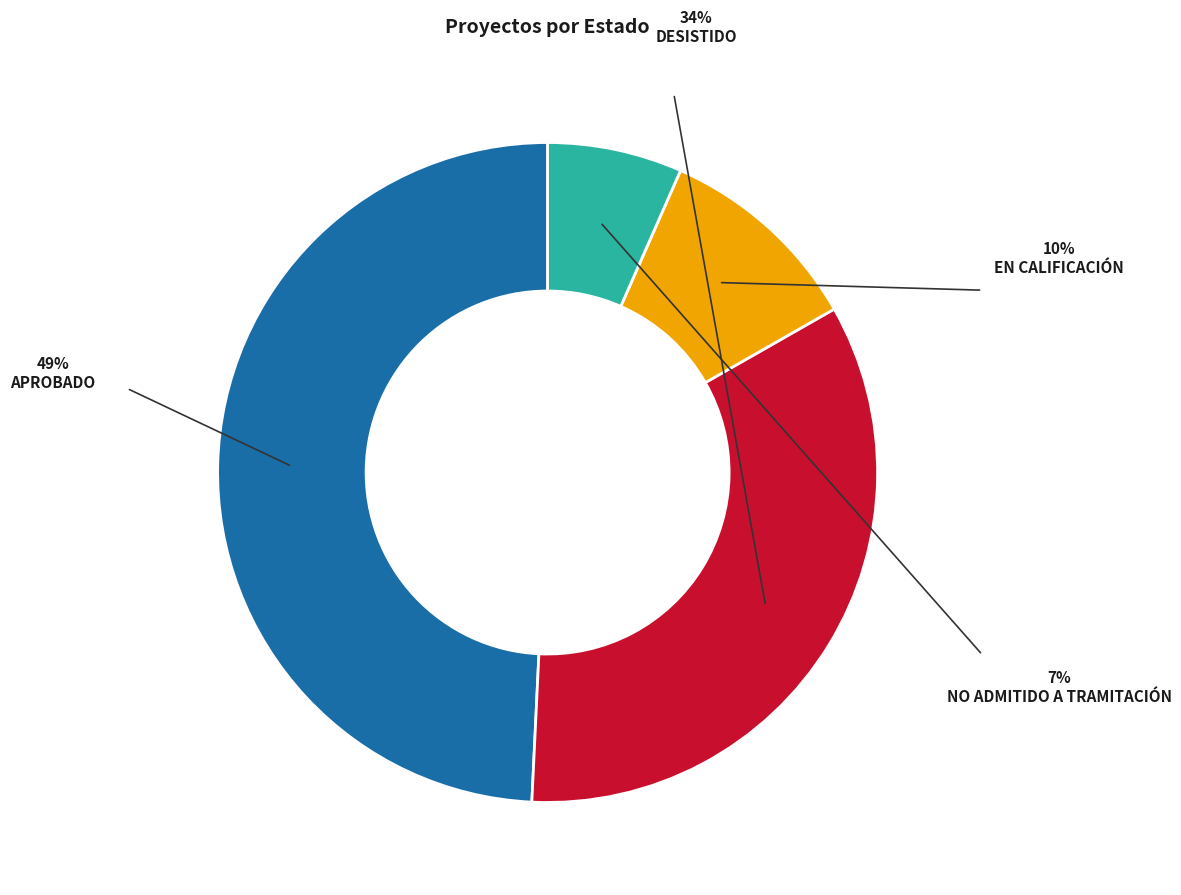

Does any single category account for the majority?

No